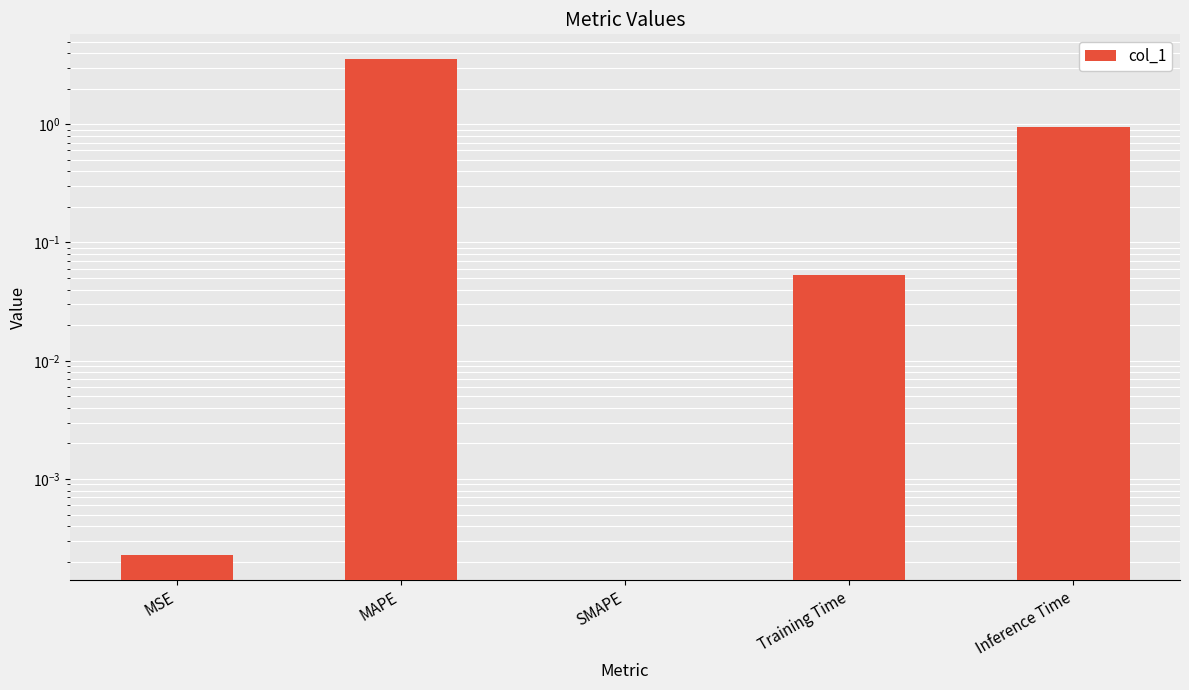

How many categories are shown in the chart?

5